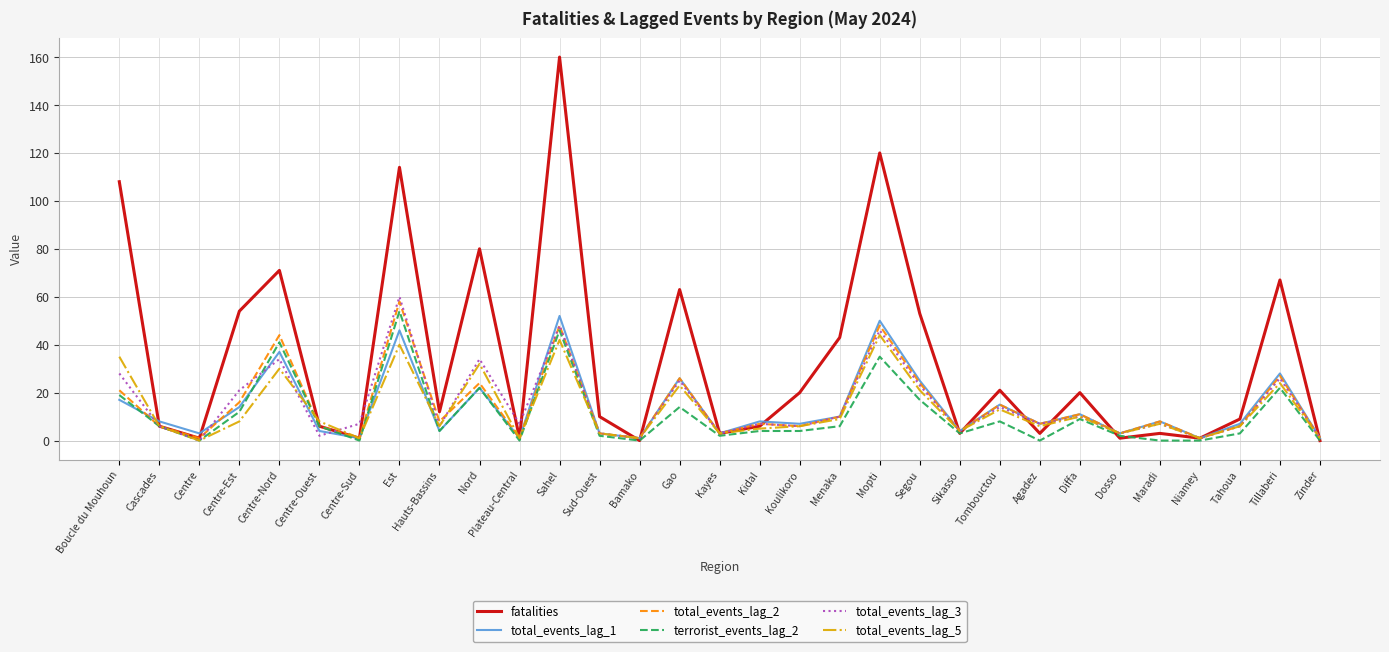

Reading left to right, transcribe all the data shown in this chart.

fatalities: Boucle du Mouhoun=108	Cascades=6	Centre=1	Centre-Est=54	Centre-Nord=71	Centre-Ouest=6	Centre-Sud=1	Est=114	Hauts-Bassins=12	Nord=80	Plateau-Central=1	Sahel=160	Sud-Ouest=10	Bamako=0	Gao=63	Kayes=3	Kidal=6	Koulikoro=20	Menaka=43	Mopti=120	Segou=53	Sikasso=3	Tombouctou=21	Agadez=3	Diffa=20	Dosso=1	Maradi=3	Niamey=1	Tahoua=9	Tillaberi=67	Zinder=0
total_events_lag_1: Boucle du Mouhoun=17	Cascades=8	Centre=3	Centre-Est=14	Centre-Nord=37	Centre-Ouest=4	Centre-Sud=1	Est=46	Hauts-Bassins=4	Nord=22	Plateau-Central=1	Sahel=52	Sud-Ouest=3	Bamako=1	Gao=26	Kayes=3	Kidal=8	Koulikoro=7	Menaka=10	Mopti=50	Segou=25	Sikasso=4	Tombouctou=15	Agadez=7	Diffa=11	Dosso=3	Maradi=8	Niamey=1	Tahoua=7	Tillaberi=28	Zinder=1
total_events_lag_2: Boucle du Mouhoun=21	Cascades=6	Centre=1	Centre-Est=16	Centre-Nord=44	Centre-Ouest=6	Centre-Sud=1	Est=58	Hauts-Bassins=8	Nord=24	Plateau-Central=1	Sahel=48	Sud-Ouest=3	Bamako=1	Gao=26	Kayes=3	Kidal=7	Koulikoro=6	Menaka=10	Mopti=48	Segou=24	Sikasso=4	Tombouctou=15	Agadez=7	Diffa=11	Dosso=3	Maradi=8	Niamey=1	Tahoua=6	Tillaberi=27	Zinder=1
terrorist_events_lag_2: Boucle du Mouhoun=19	Cascades=6	Centre=0	Centre-Est=12	Centre-Nord=41	Centre-Ouest=6	Centre-Sud=0	Est=54	Hauts-Bassins=4	Nord=22	Plateau-Central=0	Sahel=46	Sud-Ouest=2	Bamako=0	Gao=14	Kayes=2	Kidal=4	Koulikoro=4	Menaka=6	Mopti=35	Segou=17	Sikasso=3	Tombouctou=8	Agadez=0	Diffa=9	Dosso=2	Maradi=0	Niamey=0	Tahoua=3	Tillaberi=22	Zinder=0
total_events_lag_3: Boucle du Mouhoun=28	Cascades=6	Centre=0	Centre-Est=21	Centre-Nord=34	Centre-Ouest=2	Centre-Sud=7	Est=60	Hauts-Bassins=6	Nord=34	Plateau-Central=7	Sahel=48	Sud-Ouest=3	Bamako=1	Gao=25	Kayes=3	Kidal=7	Koulikoro=6	Menaka=10	Mopti=46	Segou=23	Sikasso=4	Tombouctou=14	Agadez=7	Diffa=10	Dosso=3	Maradi=7	Niamey=1	Tahoua=6	Tillaberi=26	Zinder=1
total_events_lag_5: Boucle du Mouhoun=35	Cascades=6	Centre=0	Centre-Est=8	Centre-Nord=30	Centre-Ouest=8	Centre-Sud=1	Est=40	Hauts-Bassins=6	Nord=32	Plateau-Central=1	Sahel=42	Sud-Ouest=3	Bamako=1	Gao=23	Kayes=3	Kidal=5	Koulikoro=6	Menaka=9	Mopti=44	Segou=21	Sikasso=4	Tombouctou=13	Agadez=6	Diffa=10	Dosso=3	Maradi=7	Niamey=1	Tahoua=6	Tillaberi=24	Zinder=1